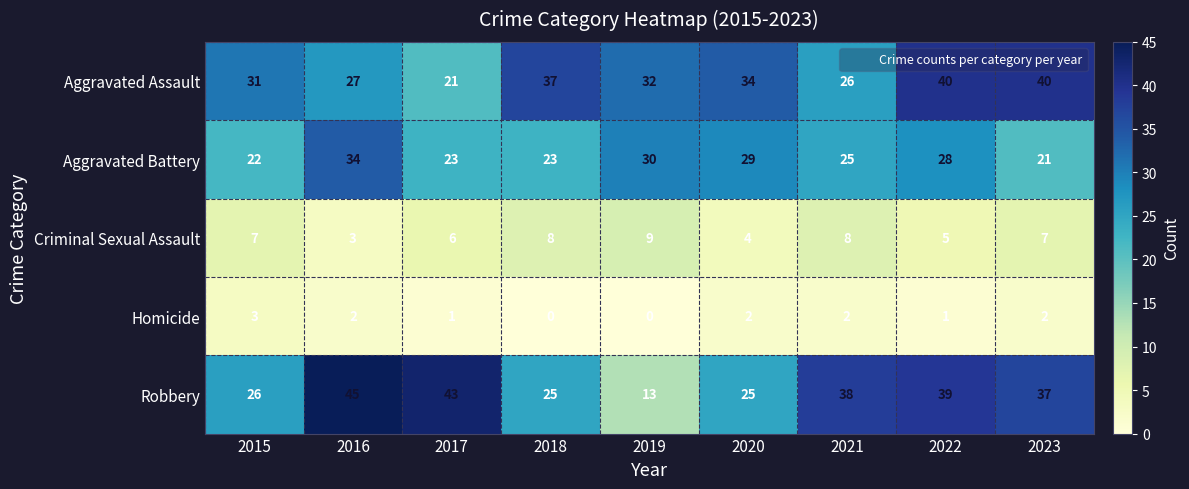

The Aggravated Battery series shows 21 at 2023. True or false?

True